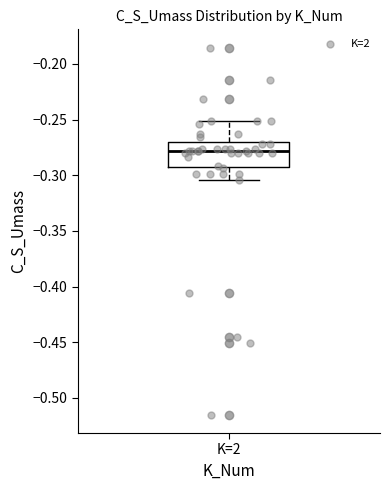

Where does the upper whisker of the box for K=2 end on the y-axis? The values are not printed on the chart, so give them approximately, as read against the axis.

-0.250